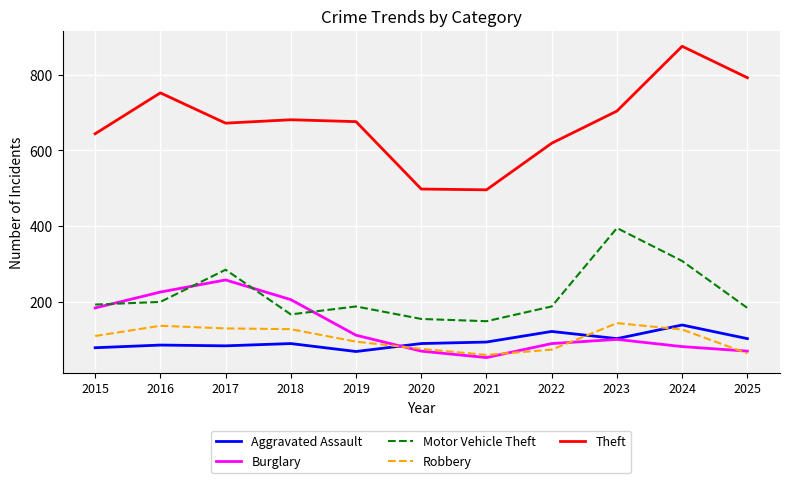

At 2019, list the series in order from largest to smallest.

Theft, Motor Vehicle Theft, Burglary, Robbery, Aggravated Assault